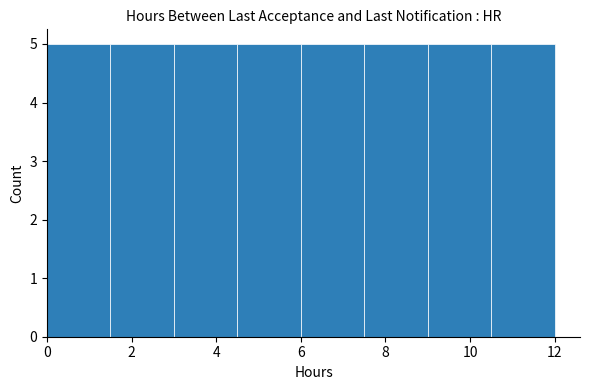

Reading left to right, transcribe this chart: for each bar, give the range it covers on the x-axis and its height. Neither the bar edges nor the heights are printed on the chart, so give them approximately, as read against the axes.

0.0 to 1.5: 5
1.5 to 3.0: 5
3.0 to 4.5: 5
4.5 to 6.0: 5
6.0 to 7.5: 5
7.5 to 9.0: 5
9.0 to 10.5: 5
10.5 to 12.0: 5